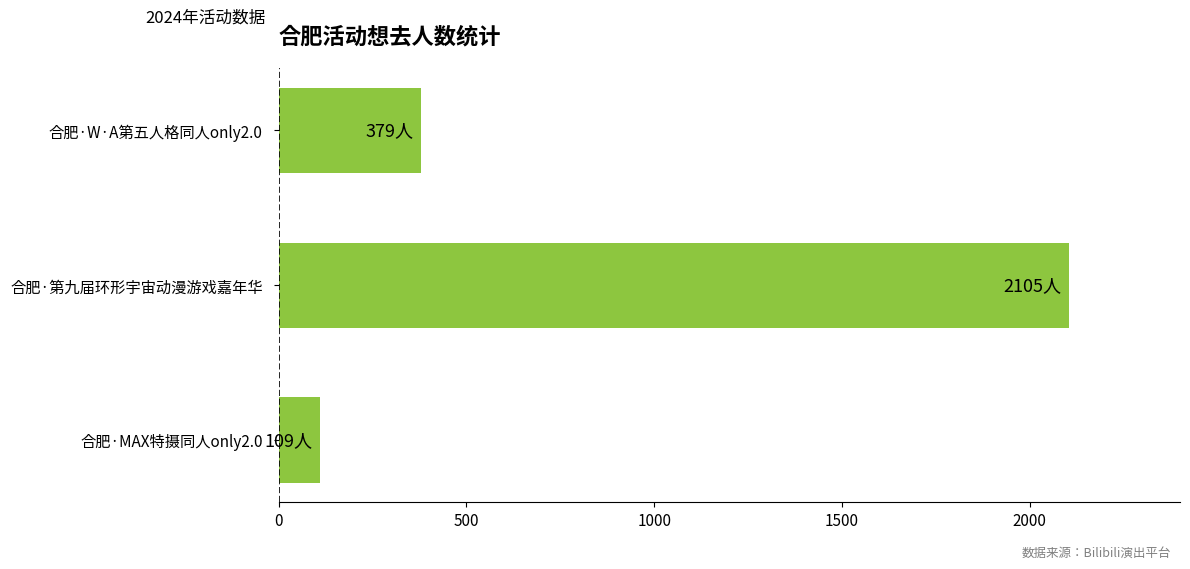

What is the difference between the values at 合肥·MAX特摄同人only2.0 and 合肥·第九届环形宇宙动漫游戏嘉年华?

1996